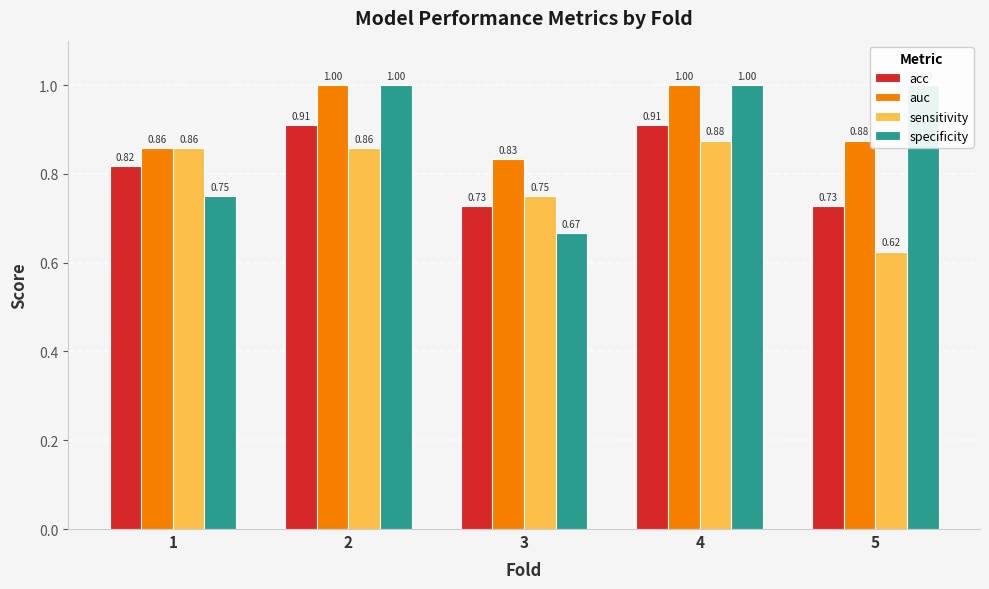

What is the sum of all acc values?

4.1